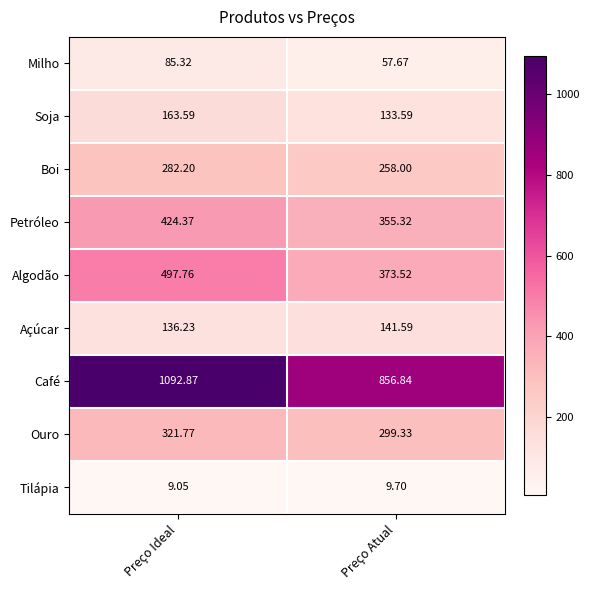

At Preço Atual, list the series in order from largest to smallest.

Café, Algodão, Petróleo, Ouro, Boi, Açúcar, Soja, Milho, Tilápia